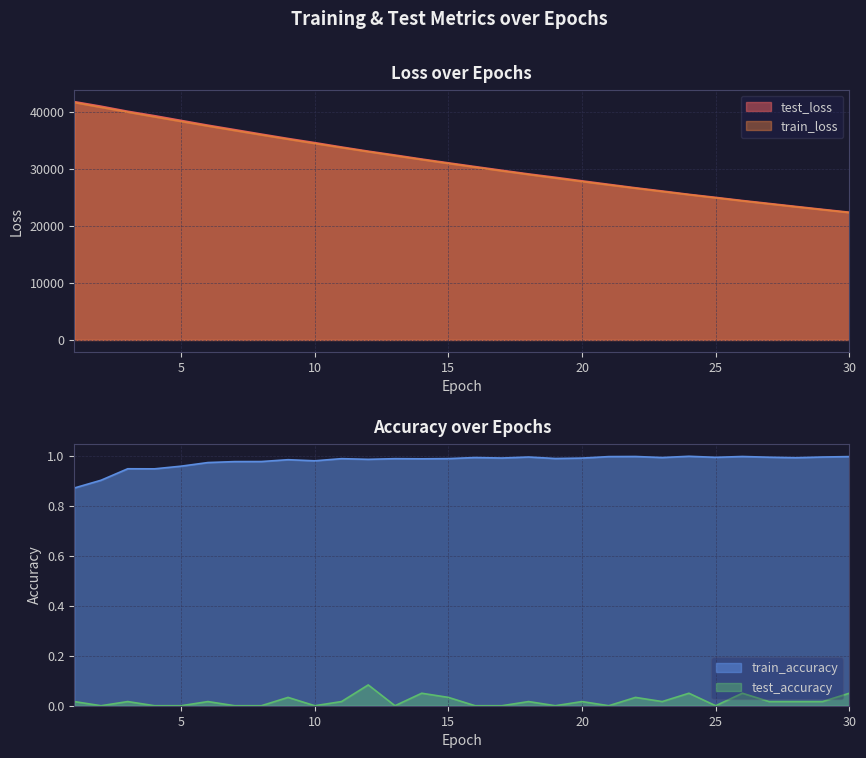

True or false: train_accuracy has a value of 1.0 at 9.

True